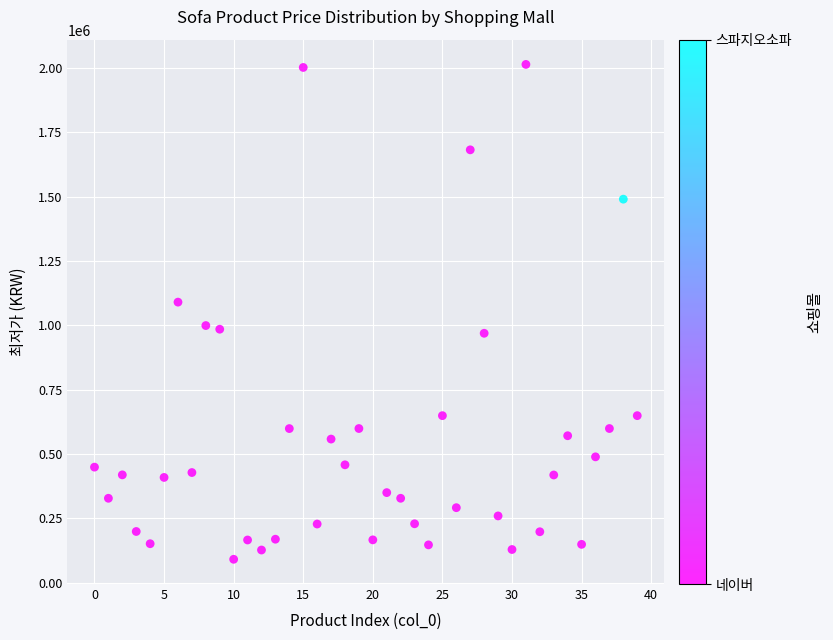

What is the range of Y values (max minus min)?

1922450